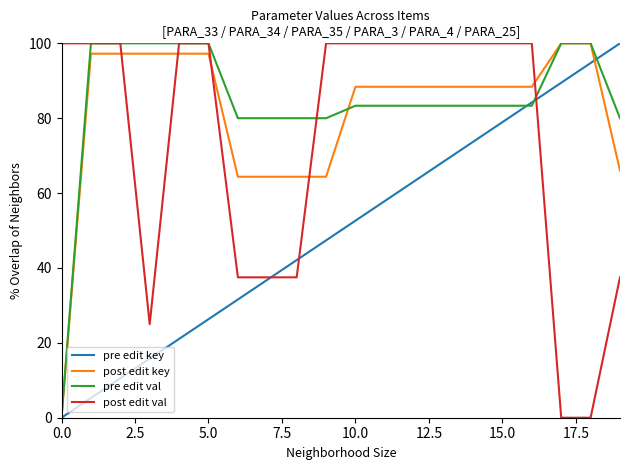

True or false: pre edit key has more than 1 interior local peaks.

False